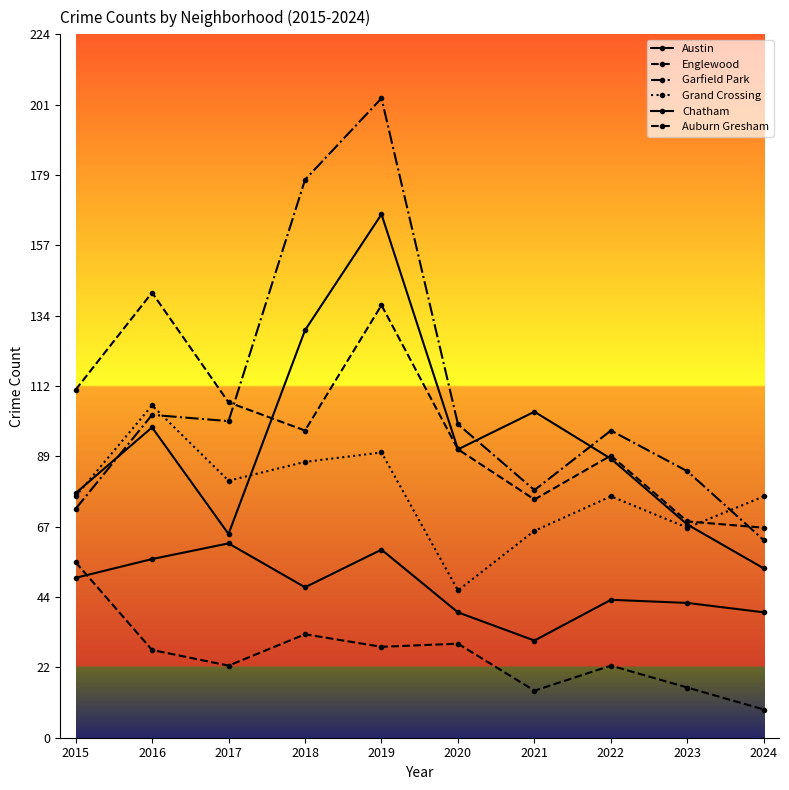

What is the value of the Garfield Park point at the 2nd from the left?

103